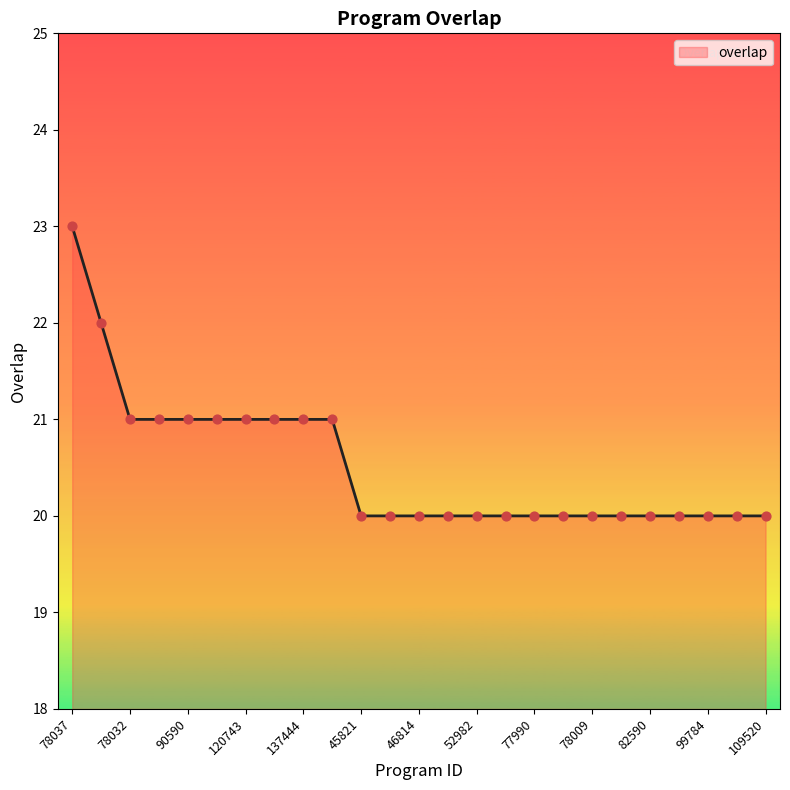

What is the smallest value displayed?

20